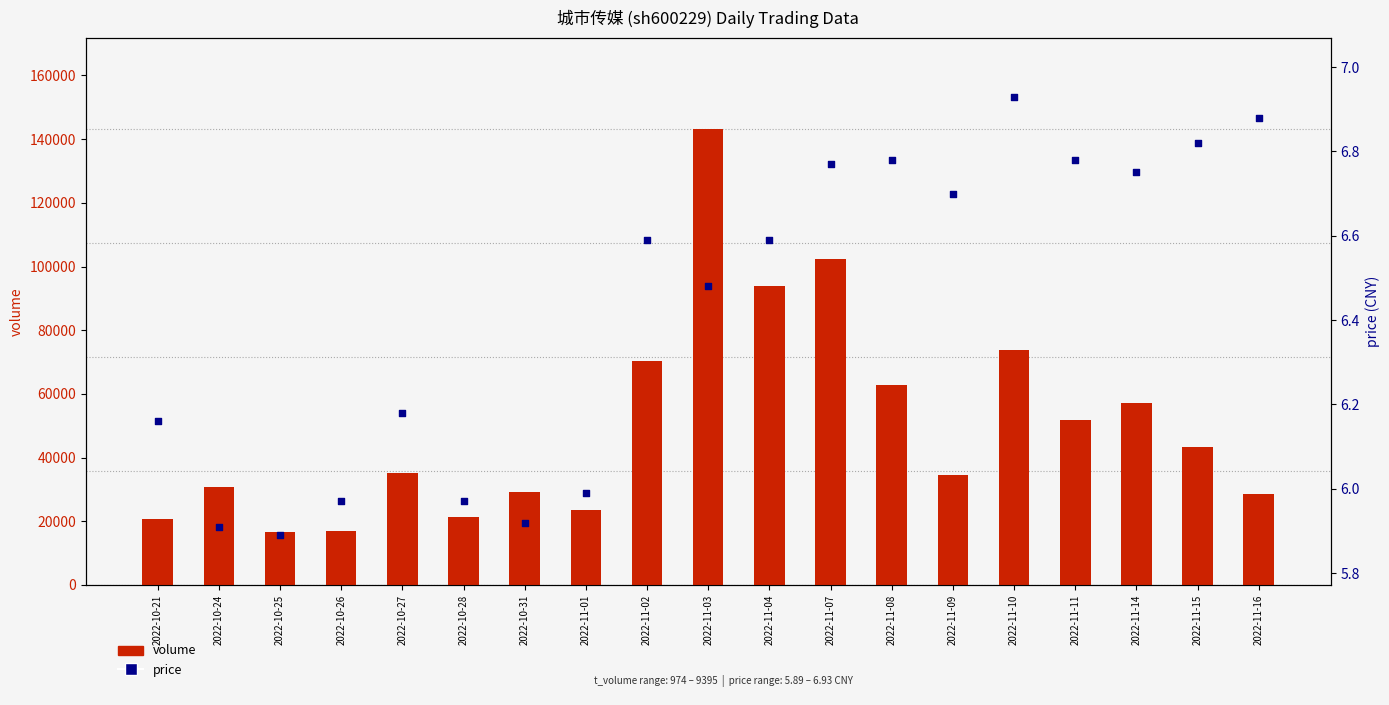

Which series has the widest spread of Y values?

volume